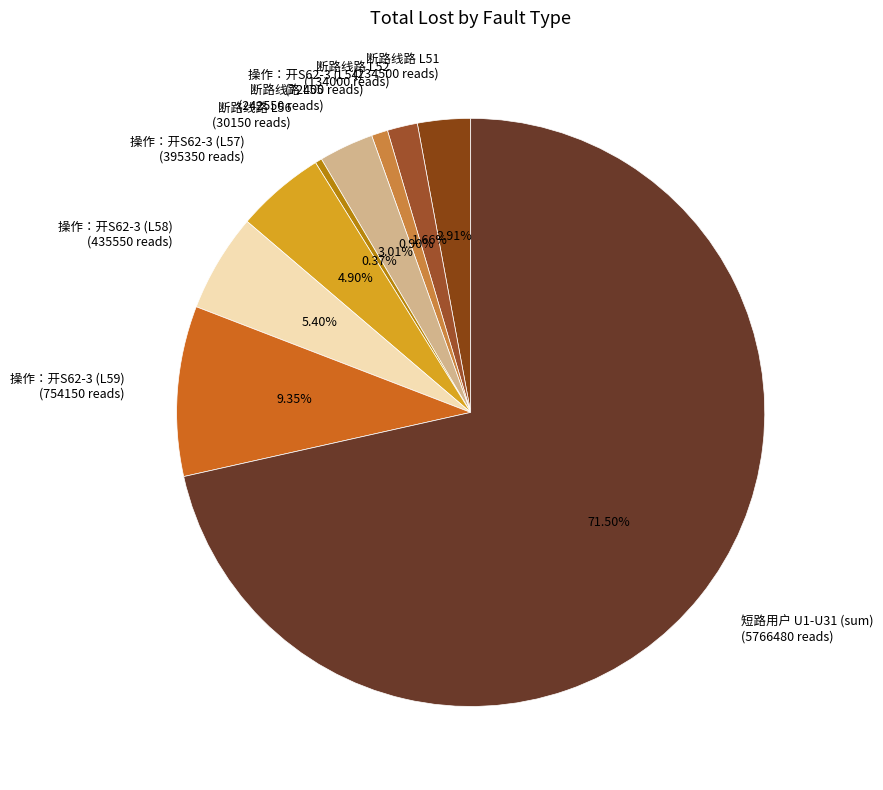

To the nearest percent, what portion does 断路线路 L51 represent?

3%